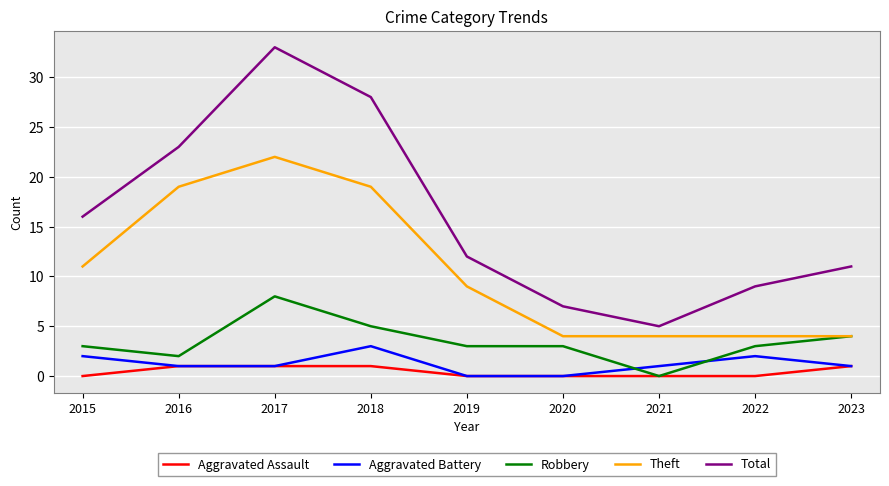

Where does the Theft series first go above 9?

2015